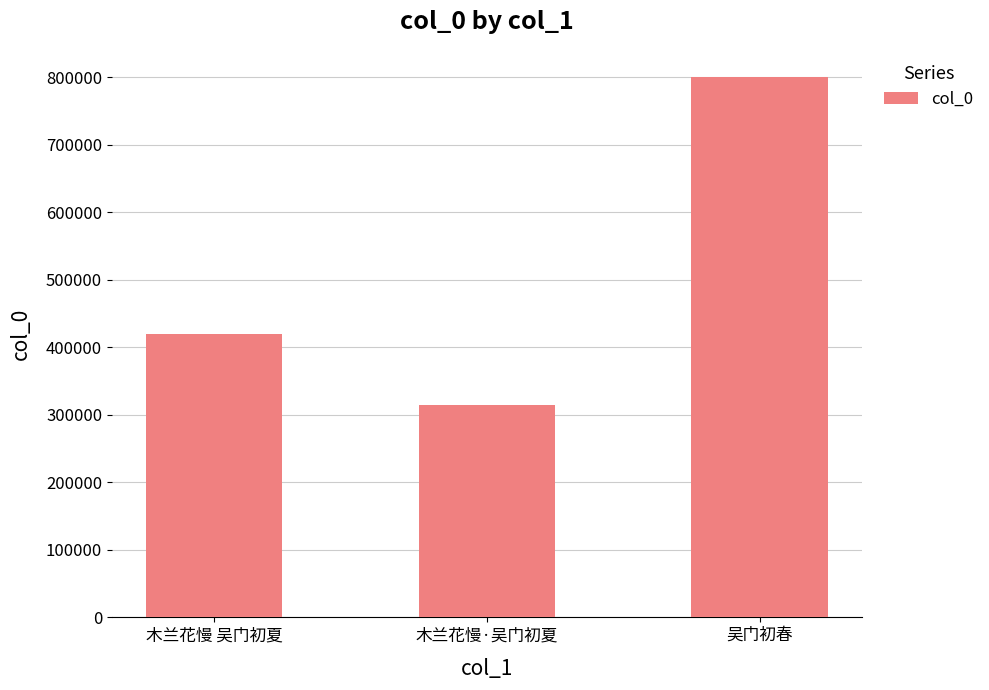

What is the change in value from 木兰花慢 吴门初夏 to 木兰花慢·吴门初夏?

-104553